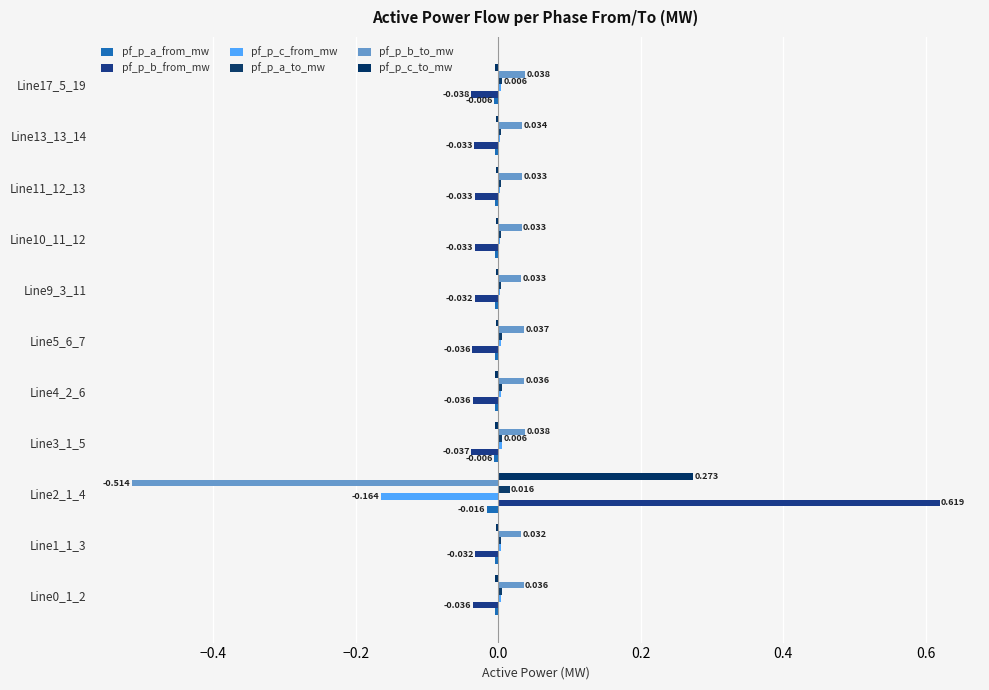

How many distinct data groups are displayed?

6